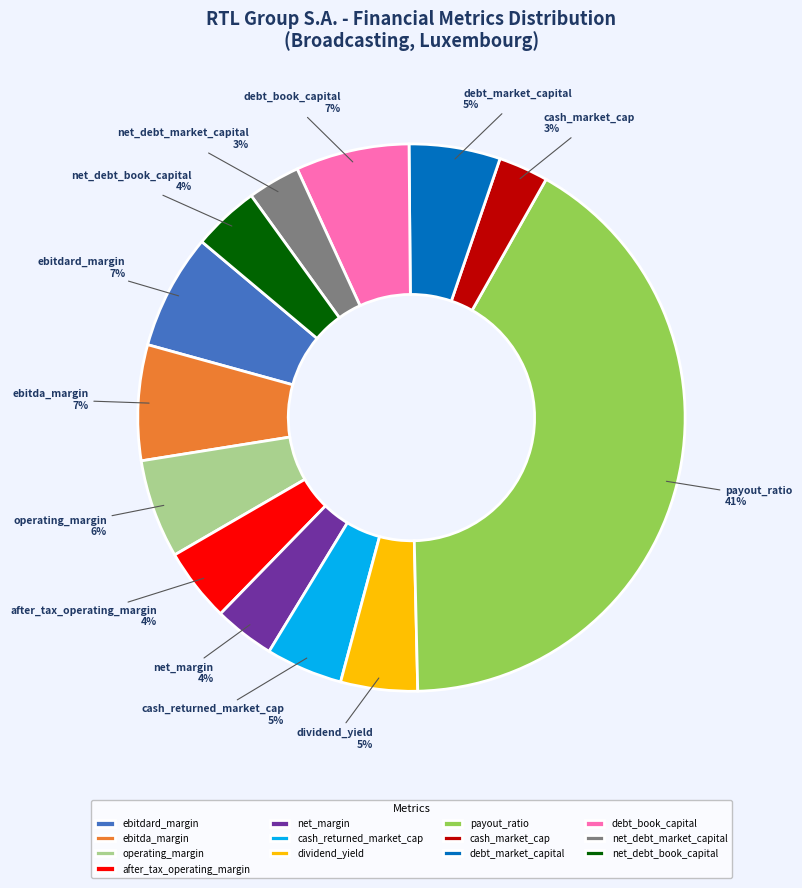

Is it true that debt_market_capital is 1% of the pie?

False